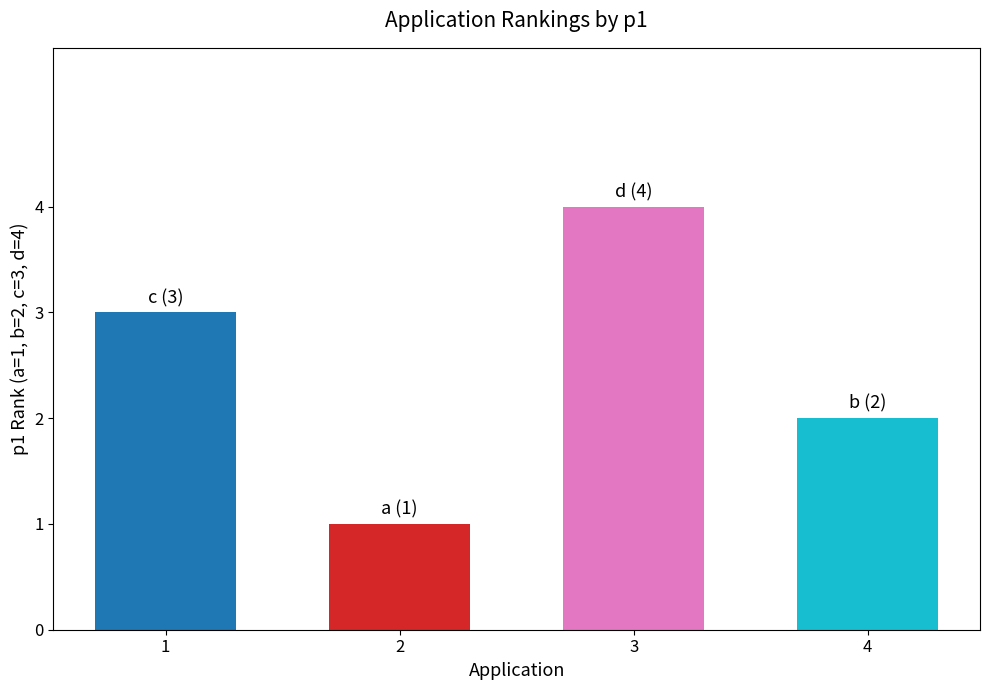

What is the value of the 3rd bar from the left?

4